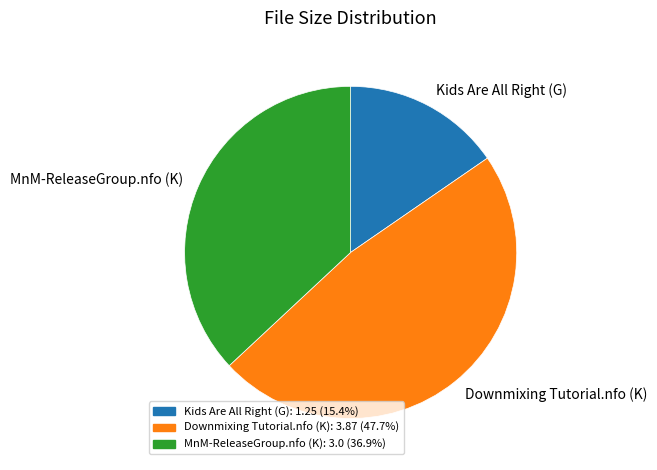

What is the smallest slice in the pie chart?

Kids Are All Right (G)